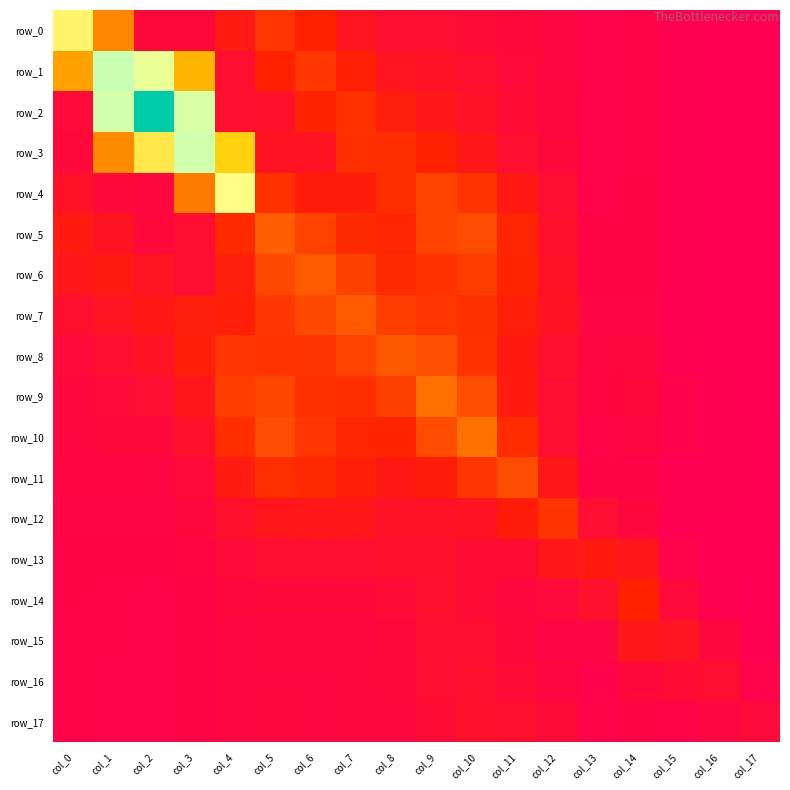

Rank the series by their maximum value, from lowest to highest.

row_16, row_17, row_15, row_13, row_14, row_12, row_11, row_8, row_6, row_7, row_5, row_9, row_10, row_0, row_4, row_3, row_1, row_2